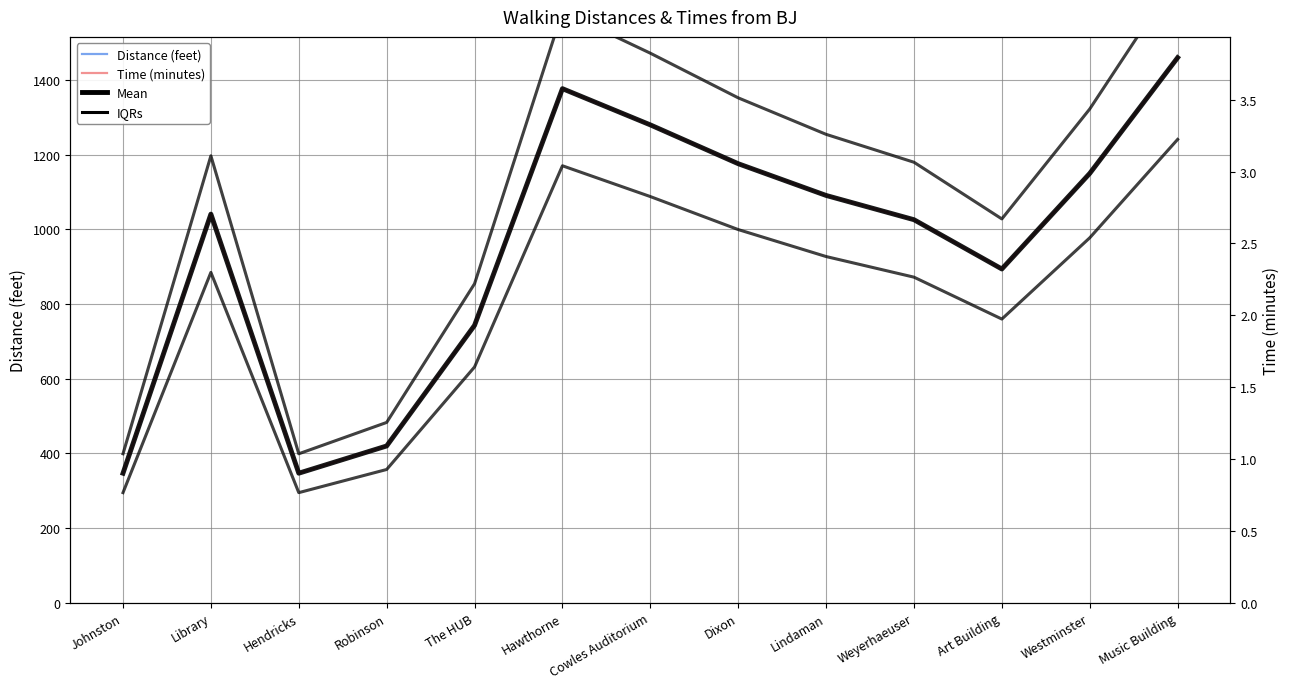

Reading left to right, what are all the values shown in this chart?

Distance (feet): Johnston=347.0	Library=1041.0	Hendricks=347.0	Robinson=420.0	The HUB=743.0	Hawthorne=1377.0	Cowles Auditorium=1280.0	Dixon=1176.0	Lindaman=1091.0	Weyerhaeuser=1026.0	Art Building=894.0	Westminster=1150.0	Music Building=1460.0
Time (minutes): Johnston=0.9	Library=2.7	Hendricks=0.9	Robinson=1.1	The HUB=1.9	Hawthorne=3.6	Cowles Auditorium=3.3	Dixon=3.1	Lindaman=2.8	Weyerhaeuser=2.7	Art Building=2.3	Westminster=3.0	Music Building=3.8
Mean: Johnston=0.9	Library=2.7	Hendricks=0.9	Robinson=1.1	The HUB=1.9	Hawthorne=3.6	Cowles Auditorium=3.3	Dixon=3.1	Lindaman=2.8	Weyerhaeuser=2.7	Art Building=2.3	Westminster=3.0	Music Building=3.8
IQRs: Johnston=1.0	Library=3.1	Hendricks=1.0	Robinson=1.3	The HUB=2.2	Hawthorne=4.1	Cowles Auditorium=3.8	Dixon=3.5	Lindaman=3.3	Weyerhaeuser=3.1	Art Building=2.7	Westminster=3.4	Music Building=4.4